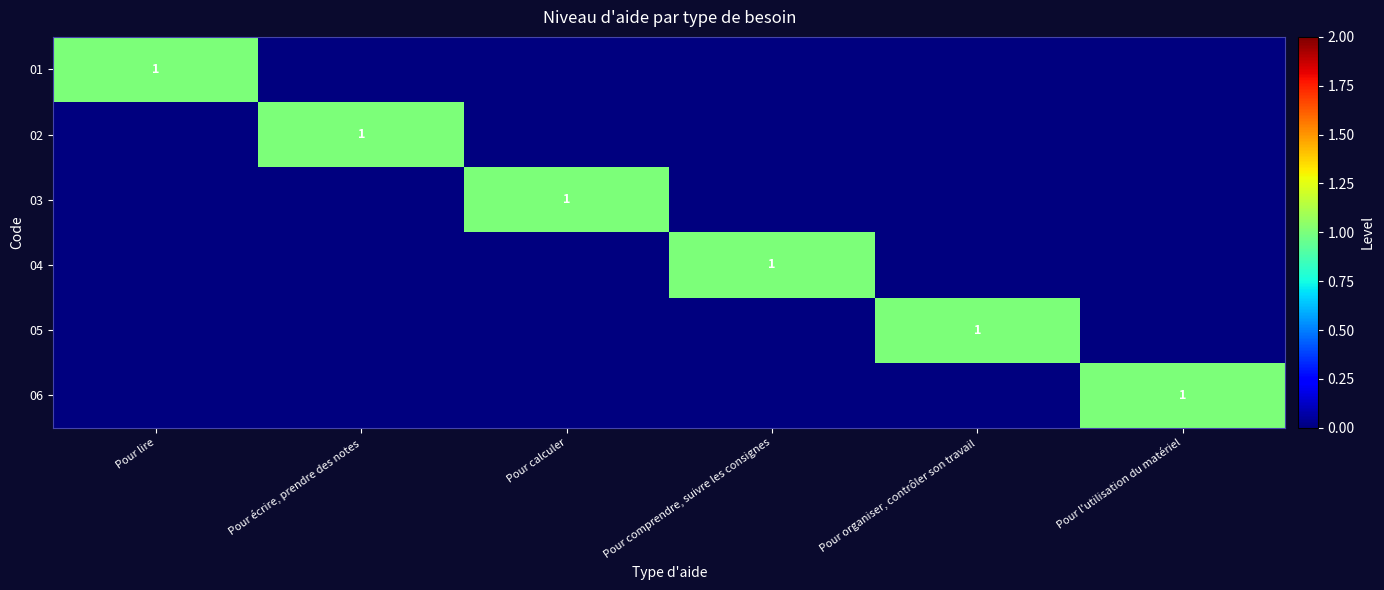

The value of 05 at Pour organiser, contrôler son travail is 2. True or false?

False